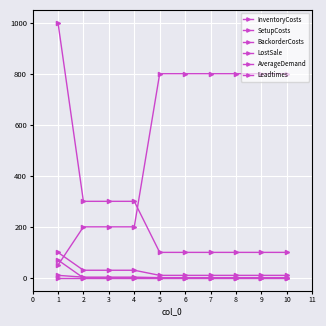

What is the difference between the highest and lowest values at 5?

800